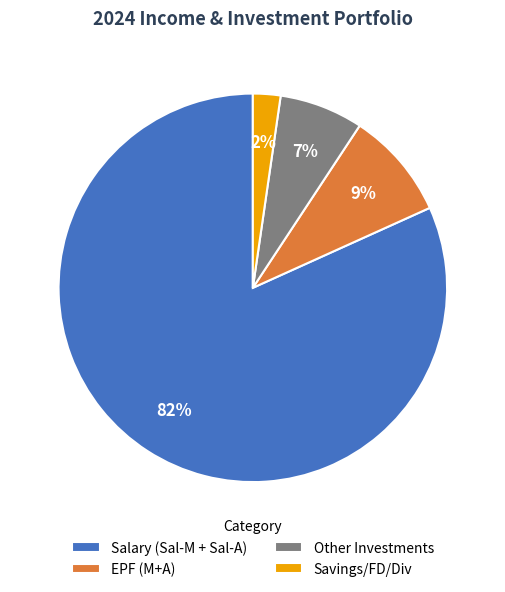

Which category accounts for the majority?

Salary (Sal-M + Sal-A)